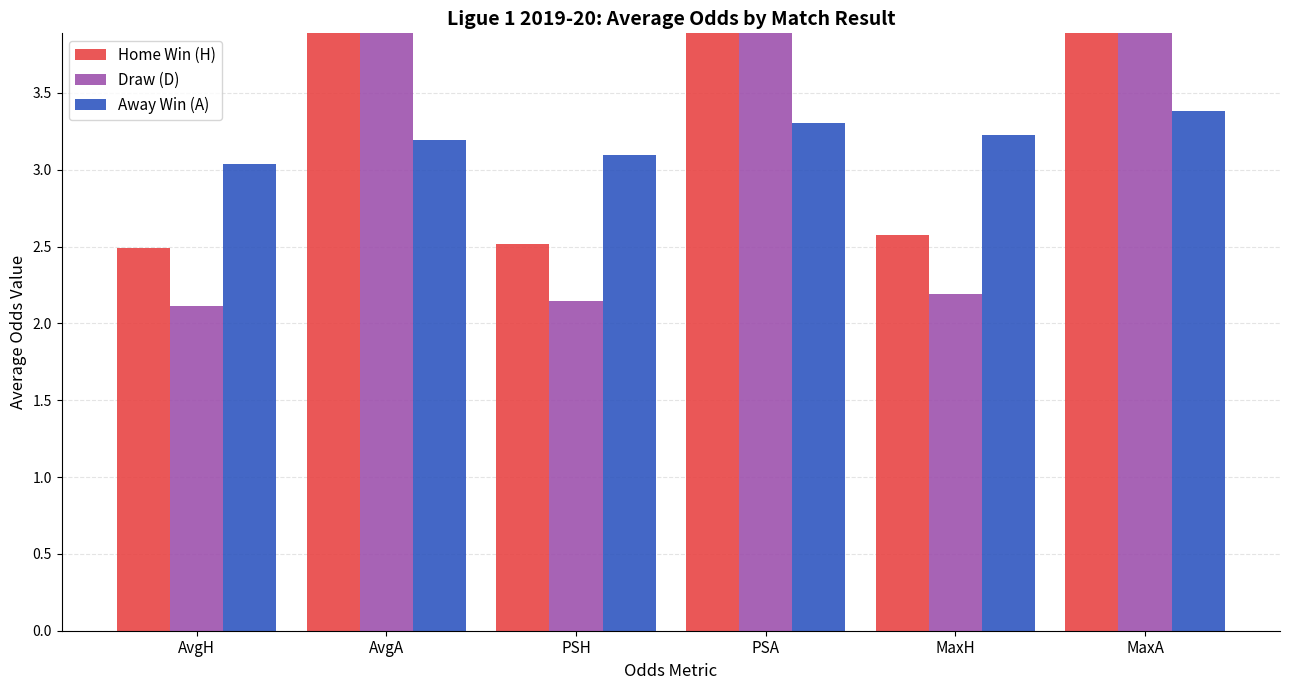

At how many categories does at least one series exceed 4?

3